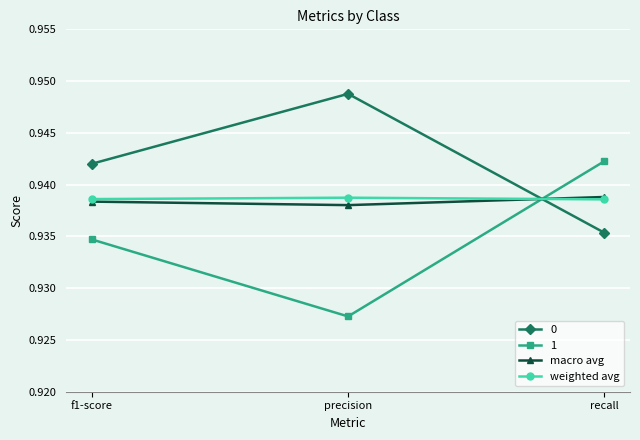

The 1 series shows 1.6 at recall. True or false?

False